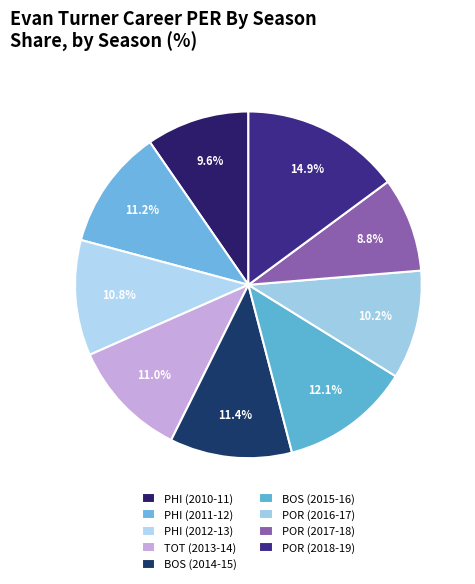

How many slices are in this pie chart?

9